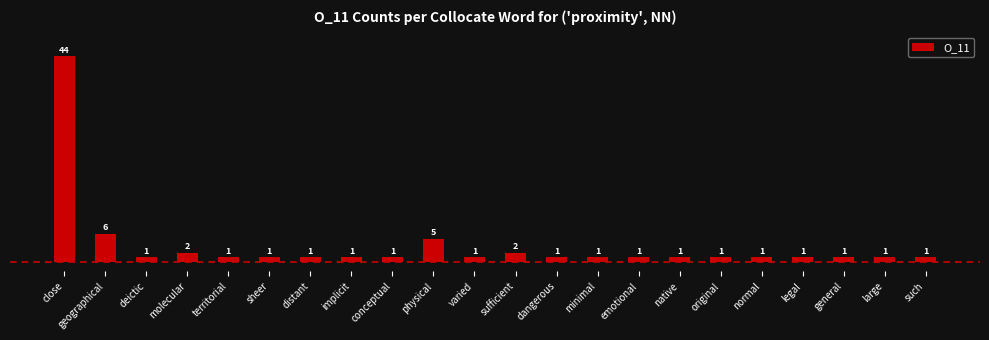

What is the difference between the maximum and minimum values?

43